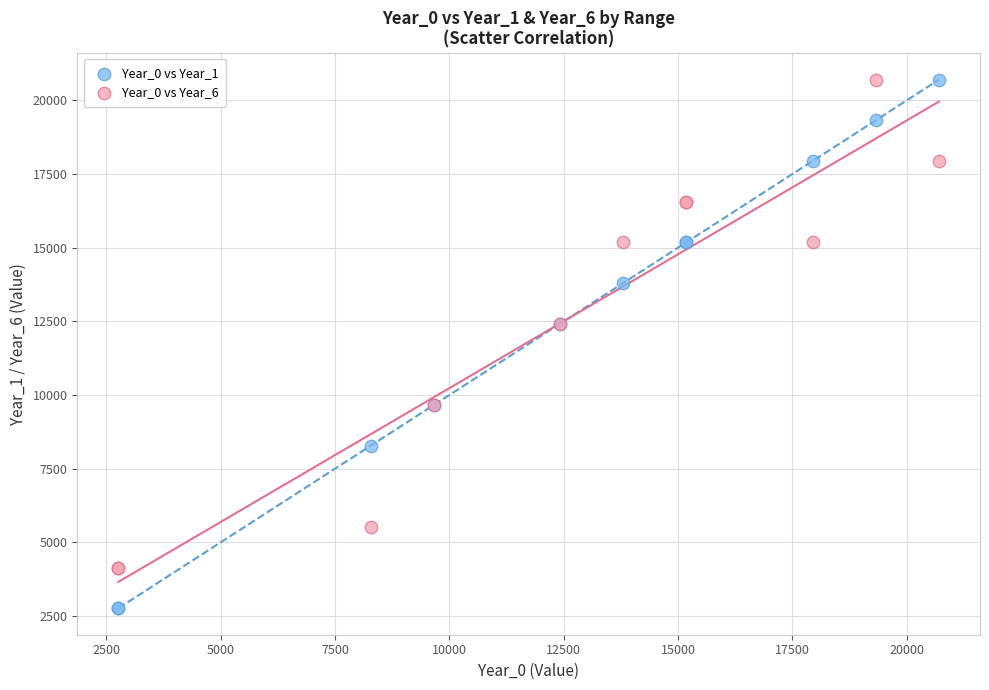

What are all the series names shown in the legend?

Year_0 vs Year_1, Year_0 vs Year_6